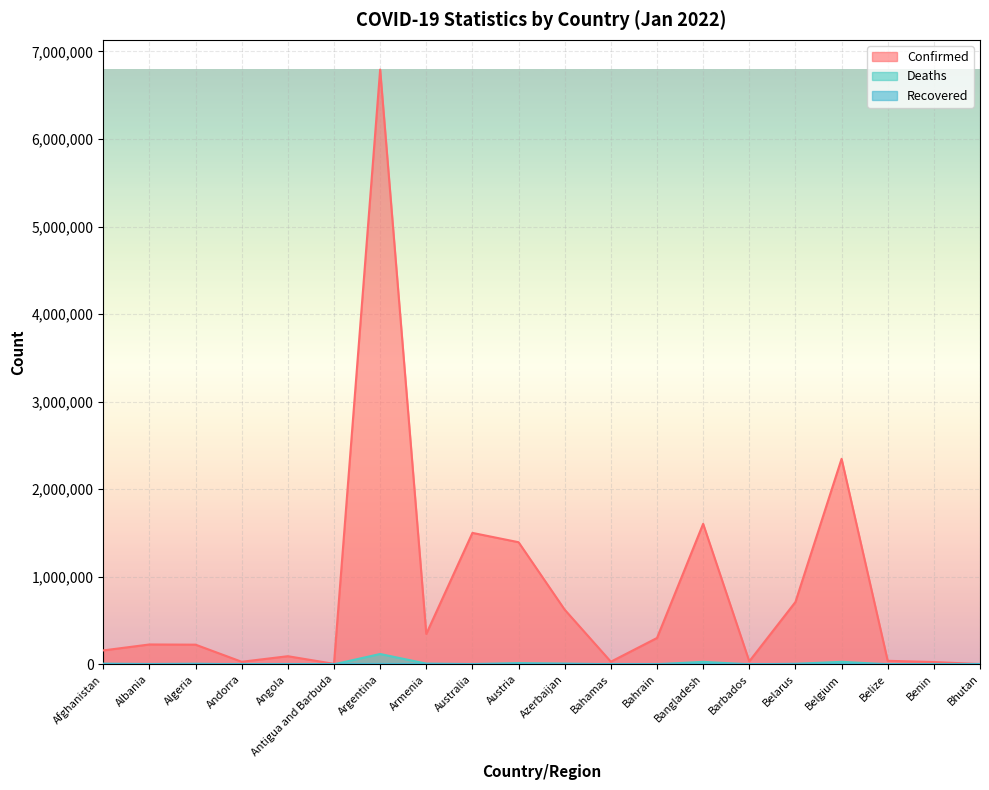

True or false: Deaths and Confirmed intersect in this chart.

False